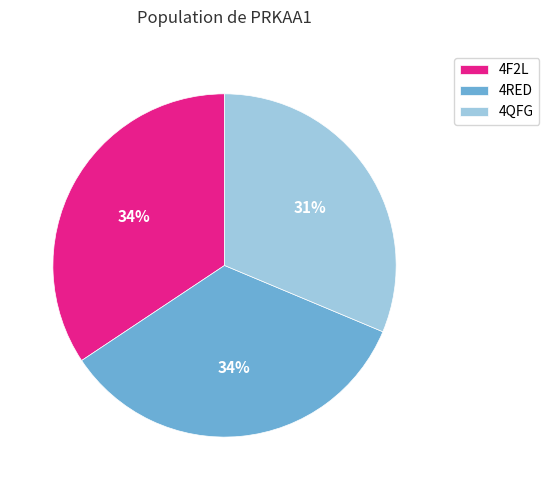

What is the smallest slice in the pie chart?

4QFG